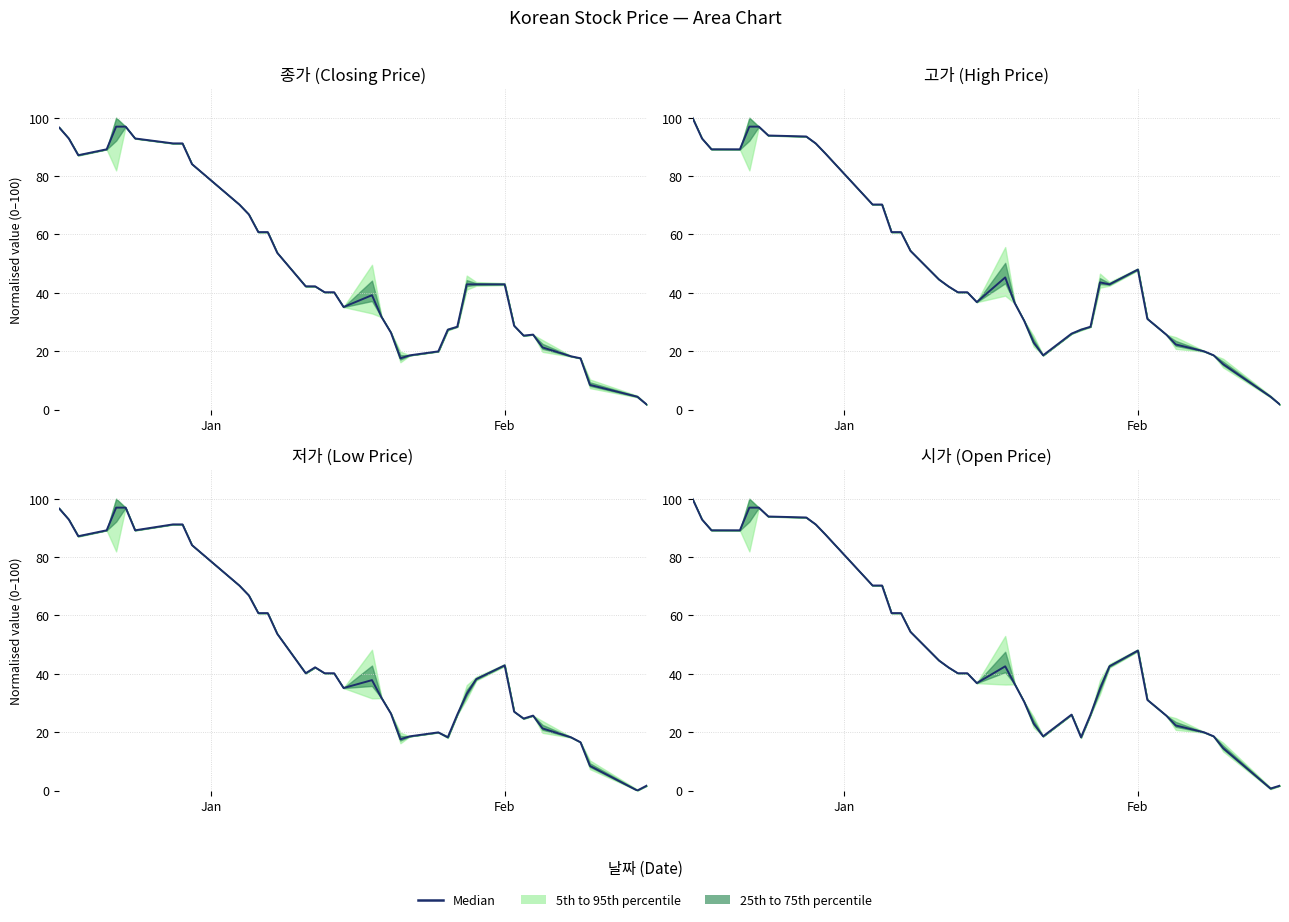

The chart shows a value of 105.4 at 11. True or false?

False